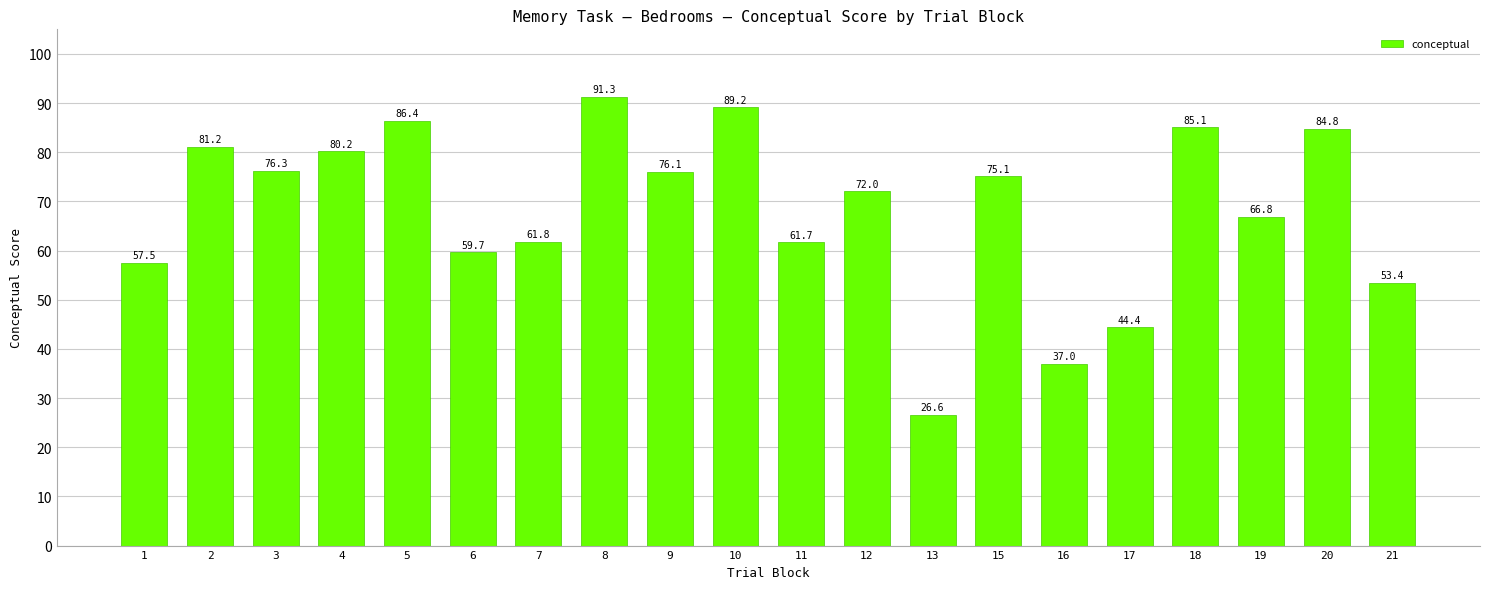

At which label does the data first exceed 75?

2